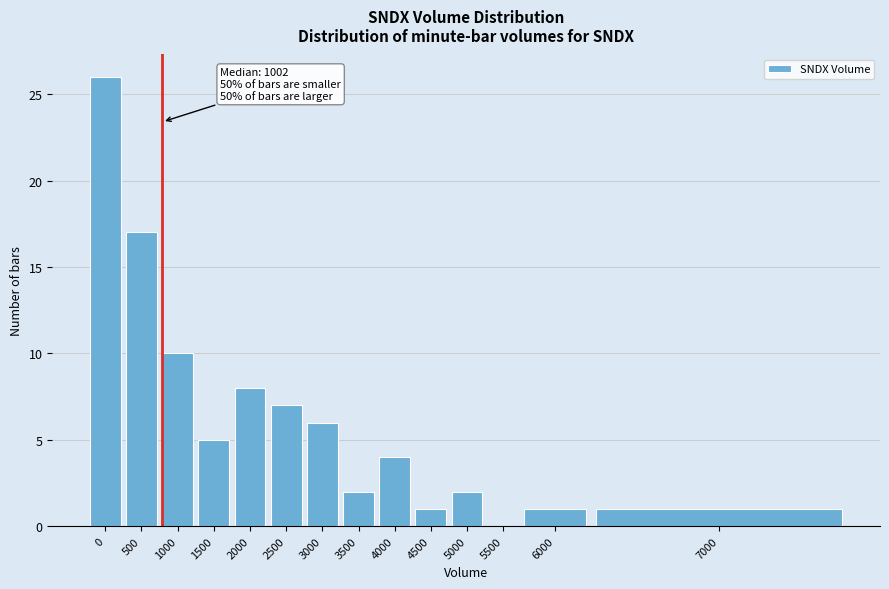

Reading right to left, extract all data points from this chart.

7000=1	6000=1	5500=0	5000=2	4500=1	4000=4	3500=2	3000=6	2500=7	2000=8	1500=5	1000=10	500=17	0=26